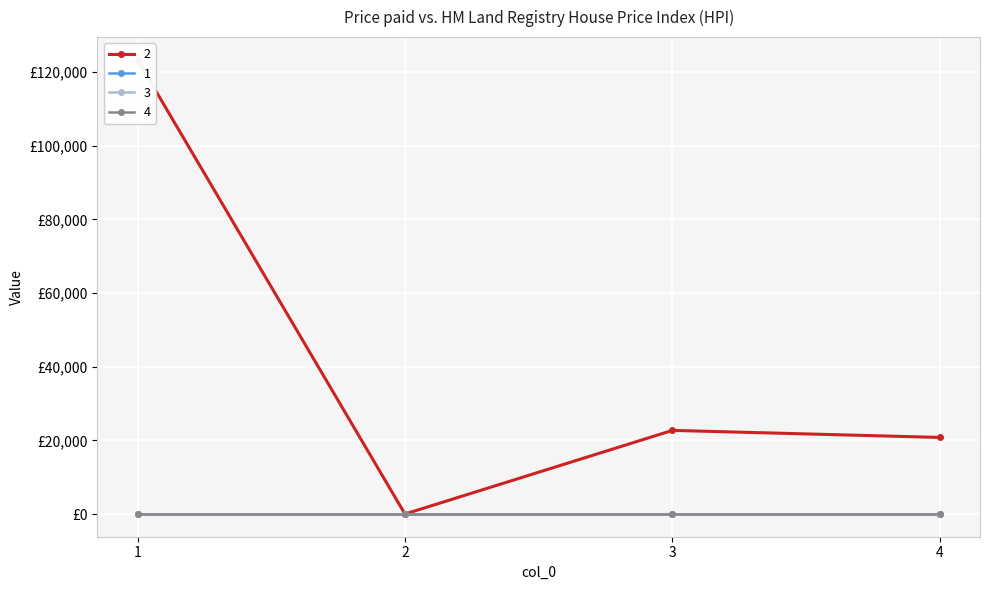

Which series has the widest spread of values?

2